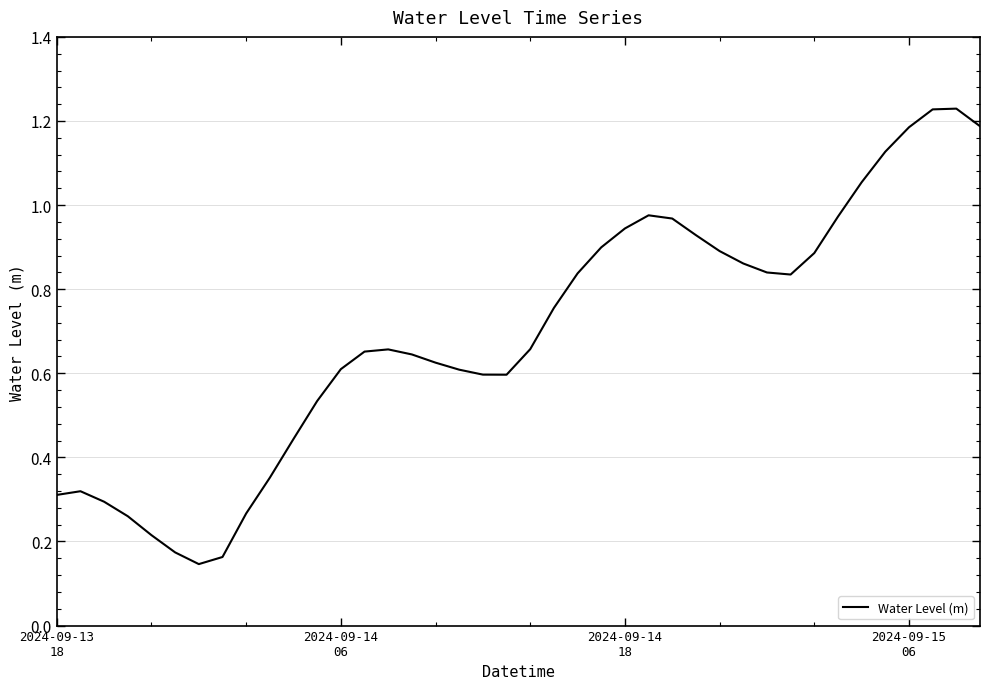

Reading right to left, extract all data points from this chart.

1.2	1.2	1.2	1.2	1.1	1.1	1.0	0.9	0.8	0.8	0.9	0.9	0.9	1.0	1.0	0.9	0.9	0.8	0.8	0.7	0.6	0.6	0.6	0.6	0.6	0.7	0.7	0.6	0.5	0.4	0.4	0.3	0.2	0.1	0.2	0.2	0.3	0.3	0.3	0.3